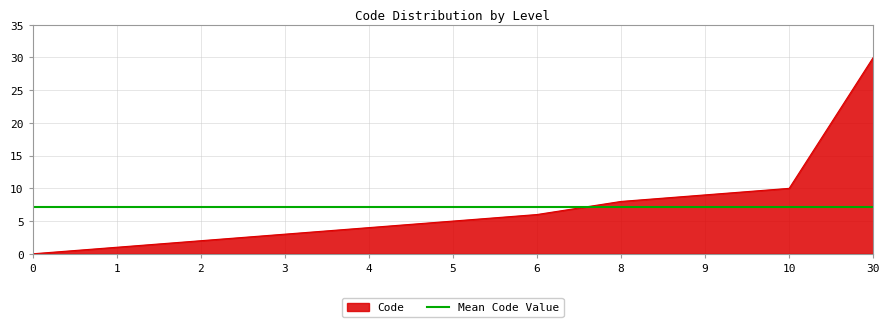

Where is Code nearest to the value 15?

10